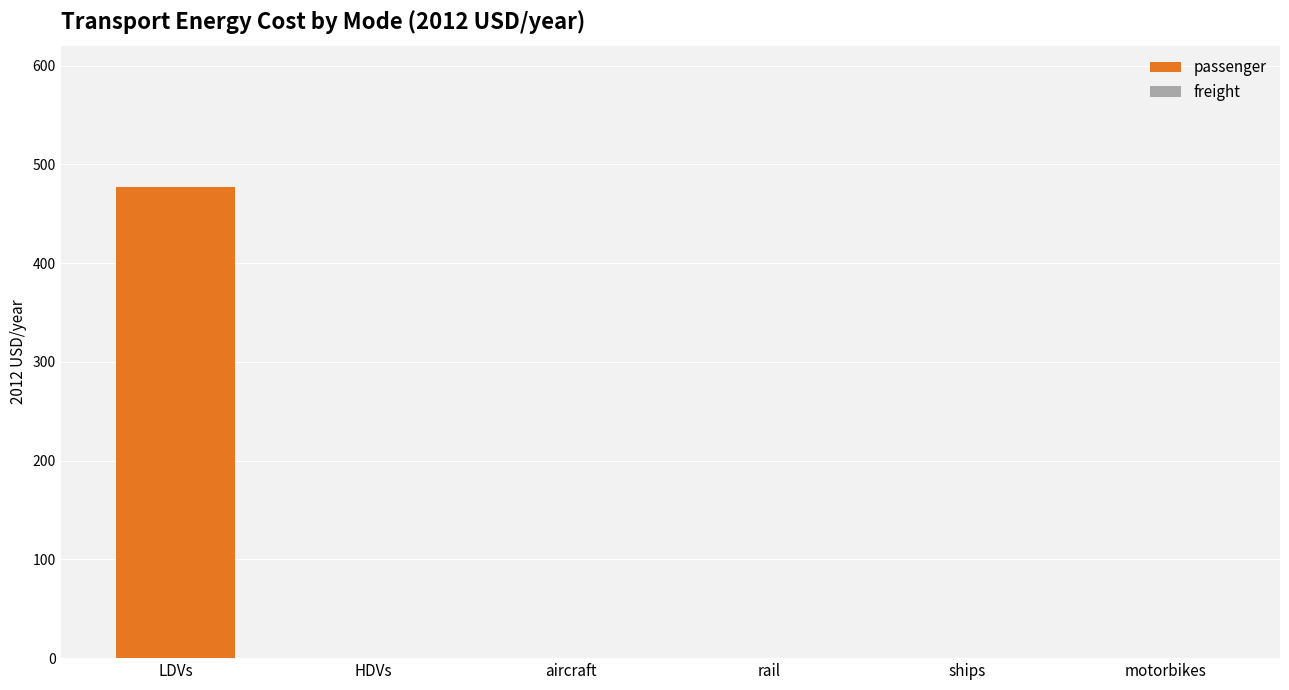

What is the greatest value displayed?

477.3